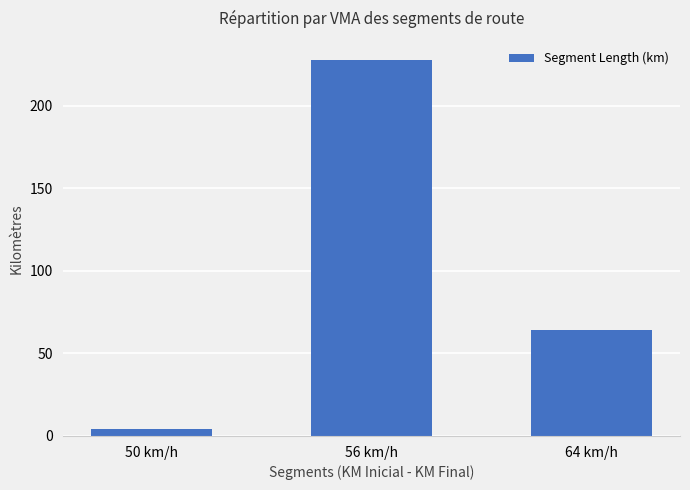

Reading right to left, extract all data points from this chart.

64 km/h=64	56 km/h=228	50 km/h=4